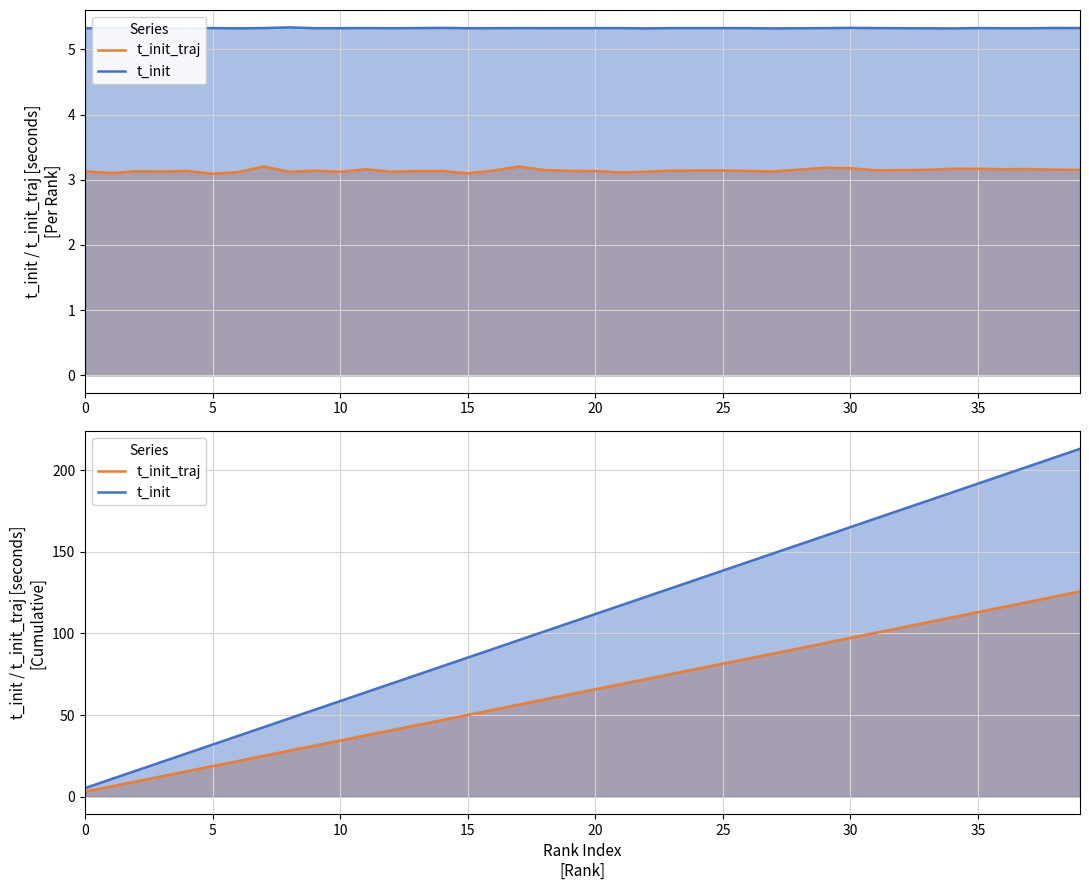

How many data points does each series have?

40